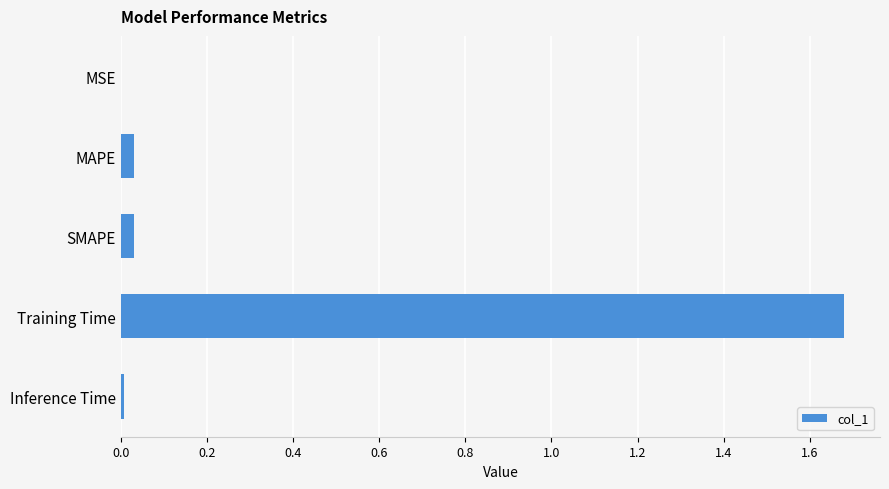

The value at MAPE is 0.0. True or false?

True